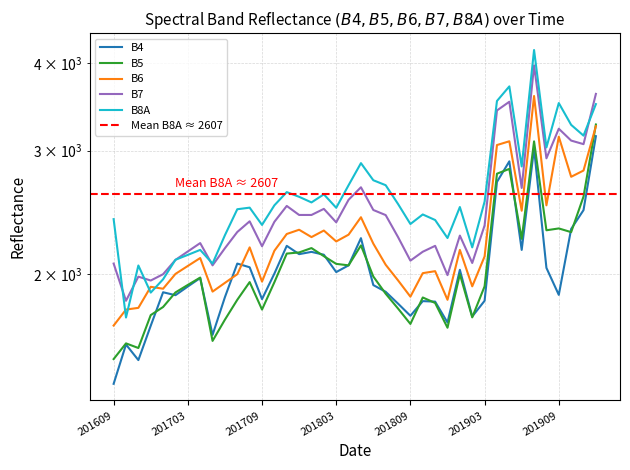

Reading left to right, transcribe all the data shown in this chart.

B4: 201609=1397	201610=1589	201611=1510	201612=1690	201701=1886	201702=1868	201703=1922	201704=1976	201705=1640	201706=1856	201707=2072	201708=2047	201709=1844	201710=2005	201711=2196	201712=2137	201801=2153	201802=2133	201803=2015	201804=2060	201805=2252	201806=1931	201807=1889	201808=1817	201809=1746	201810=1832	201811=1829	201812=1708	201901=2030	201902=1742	201903=1834	201904=2708	201905=2897	201906=2167	201907=3021	201908=2043	201909=1870	201910=2321	201911=2469	201912=3146
B5: 201609=1515	201610=1595	201611=1571	201612=1750	201701=1797	201702=1885	201703=1932	201704=1979	201705=1608	201706=1724	201707=1840	201708=1950	201709=1782	201710=1949	201711=2141	201712=2149	201801=2180	201802=2123	201803=2070	201804=2060	201805=2199	201806=1986	201807=1877	201808=1788	201809=1700	201810=1854	201811=1821	201812=1679	201901=2001	201902=1737	201903=1923	201904=2782	201905=2826	201906=2247	201907=3093	201908=2311	201909=2325	201910=2297	201911=2581	201912=3269
B6: 201609=1691	201610=1782	201611=1792	201612=1920	201701=1908	201702=2003	201703=2056	201704=2110	201705=1890	201706=1945	201707=2001	201708=2185	201709=1953	201710=2161	201711=2283	201712=2315	201801=2260	201802=2309	201803=2228	201804=2278	201805=2412	201806=2212	201807=2064	201808=1961	201809=1859	201810=2008	201811=2021	201812=1840	201901=2167	201902=1923	201903=2121	201904=3056	201905=3094	201906=2464	201907=3589	201908=2508	201909=3141	201910=2754	201911=2811	201912=3251
B7: 201609=2072	201610=1834	201611=1985	201612=1960	201701=2001	201702=2097	201703=2156	201704=2216	201705=2060	201706=2179	201707=2298	201708=2380	201709=2193	201710=2376	201711=2503	201712=2430	201801=2430	201802=2479	201803=2372	201804=2554	201805=2661	201806=2470	201807=2429	201808=2260	201809=2092	201810=2154	201811=2196	201812=1995	201901=2271	201902=2076	201903=2348	201904=3423	201905=3522	201906=2655	201907=3968	201908=2926	201909=3224	201910=3101	201911=3065	201912=3614
B8A: 201609=2397	201610=1736	201611=2059	201612=1884	201701=1968	201702=2098	201703=2132	201704=2167	201705=2072	201706=2274	201707=2476	201708=2489	201709=2352	201710=2508	201711=2619	201712=2579	201801=2532	201802=2600	201803=2488	201804=2679	201805=2880	201806=2723	201807=2679	201808=2519	201809=2359	201810=2434	201811=2390	201812=2253	201901=2494	201902=2185	201903=2539	201904=3531	201905=3704	201906=2849	201907=4173	201908=3032	201909=3507	201910=3265	201911=3152	201912=3495